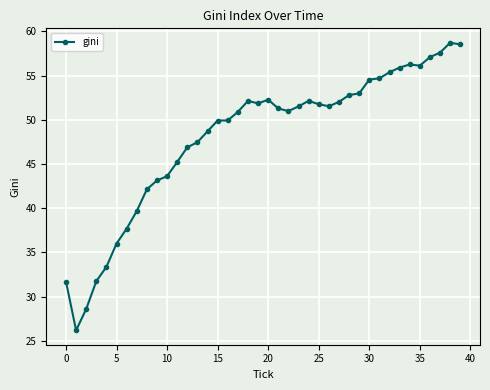

What is the difference between the maximum and minimum values?

32.5